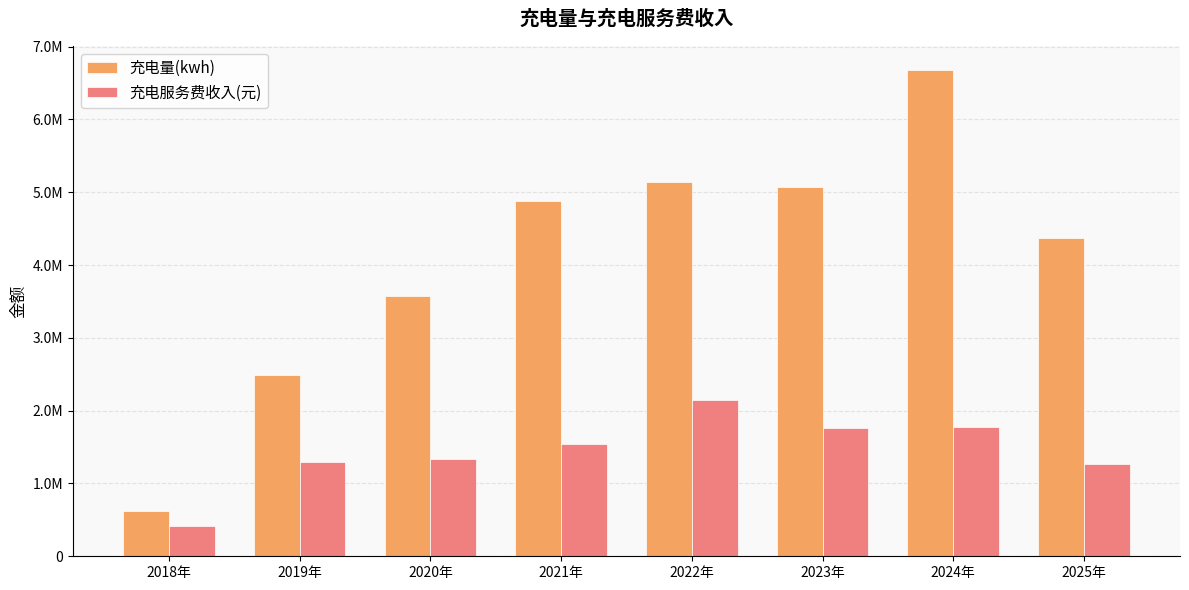

At 2019年, list the series in order from largest to smallest.

充电量(kwh), 充电服务费收入(元)